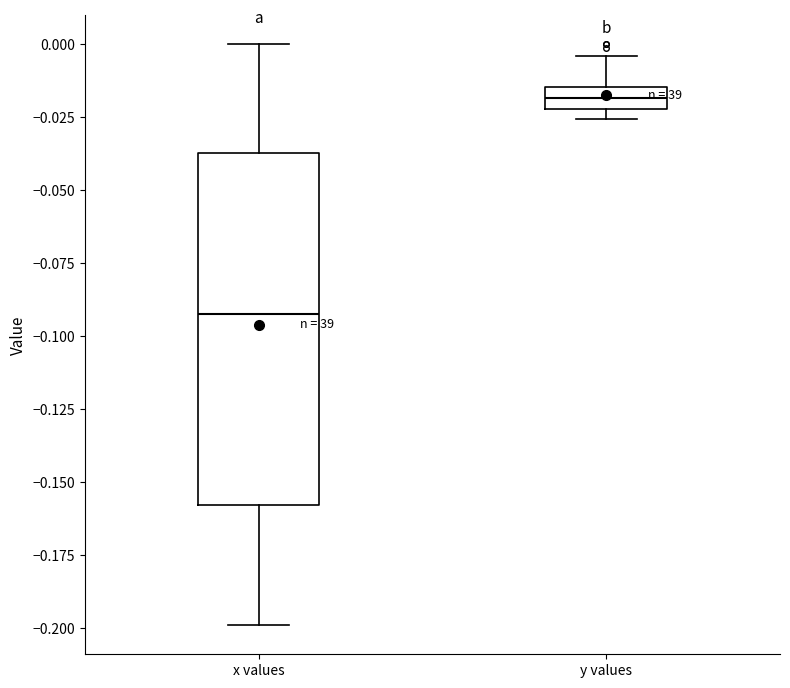

Which box's median line is the highest?

y values